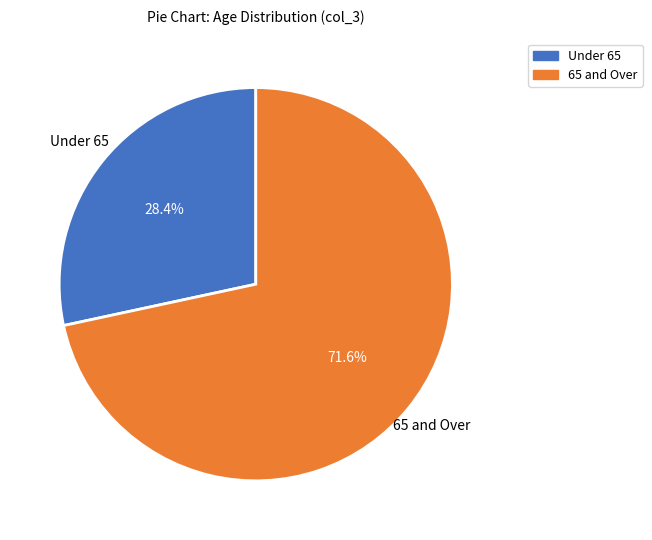

Is there any slice that represents more than half of the pie?

Yes